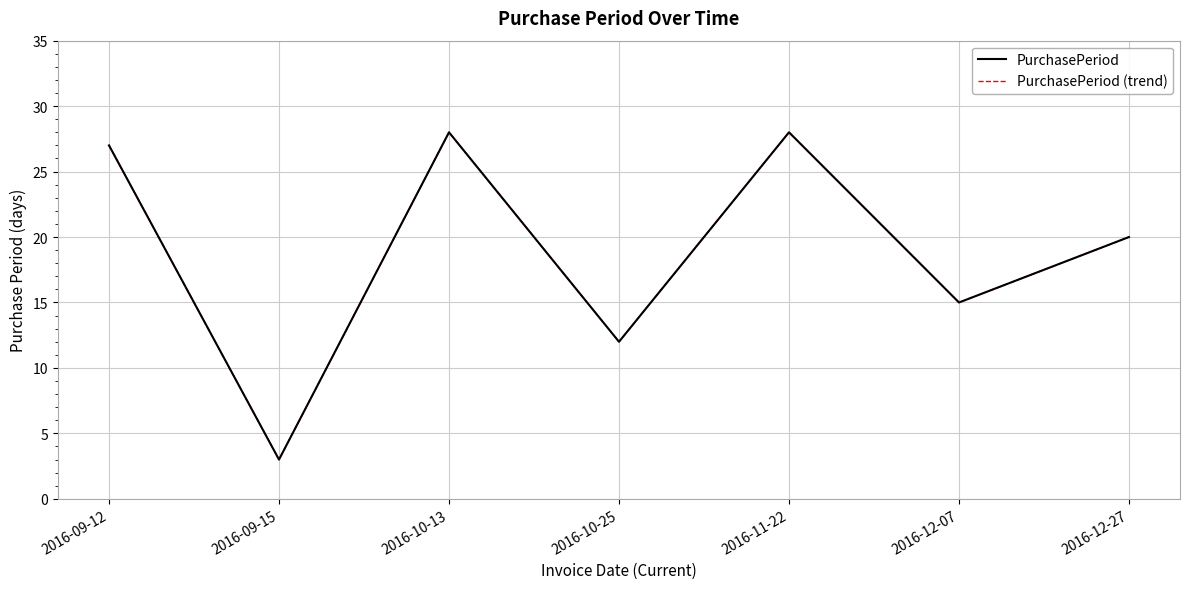

How many interior local valleys does the PurchasePeriod series have?

3